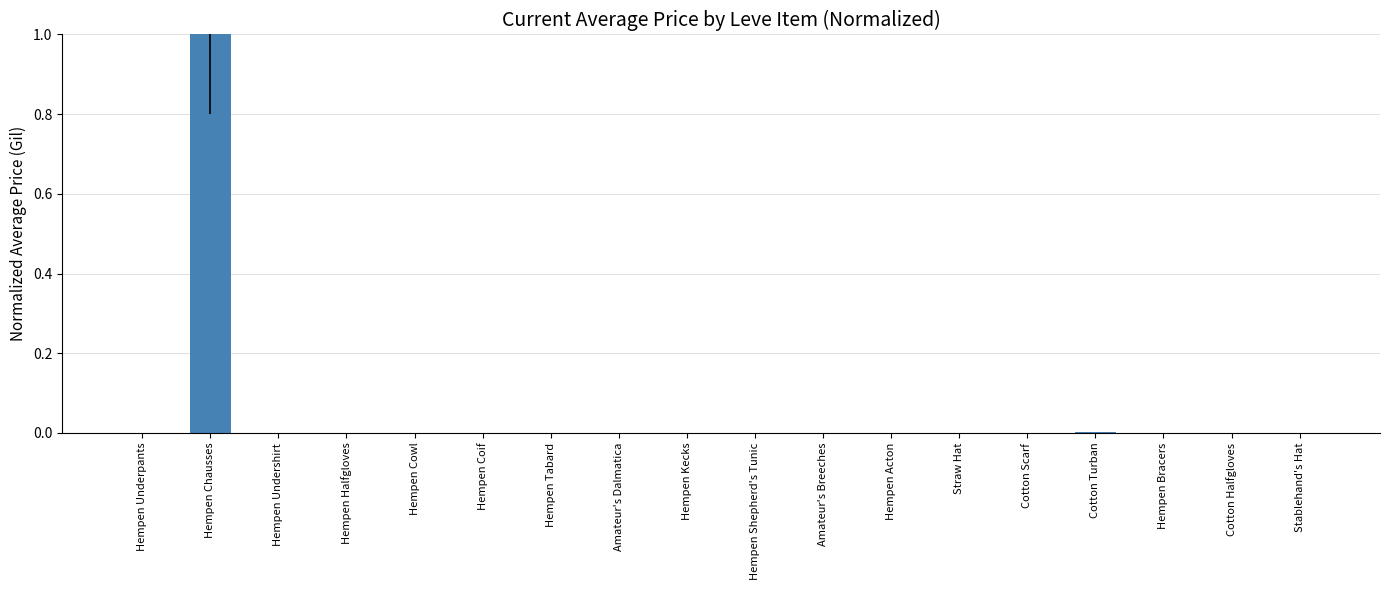

Is it true that the value at Stablehand's Hat is 0.0?

True